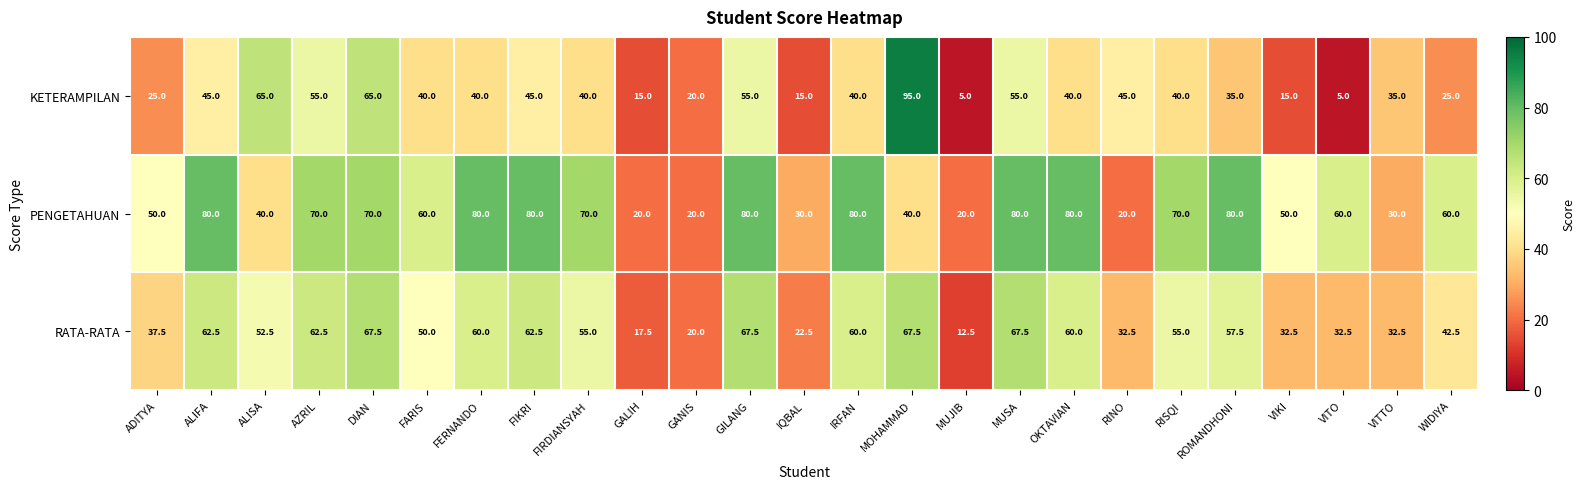

What is the sum of all PENGETAHUAN values?

1420.0